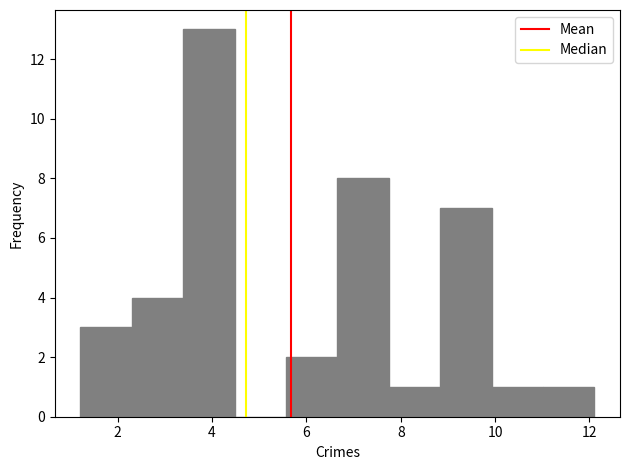

Which range on the x-axis has the tallest bar?

3.4 to 4.4